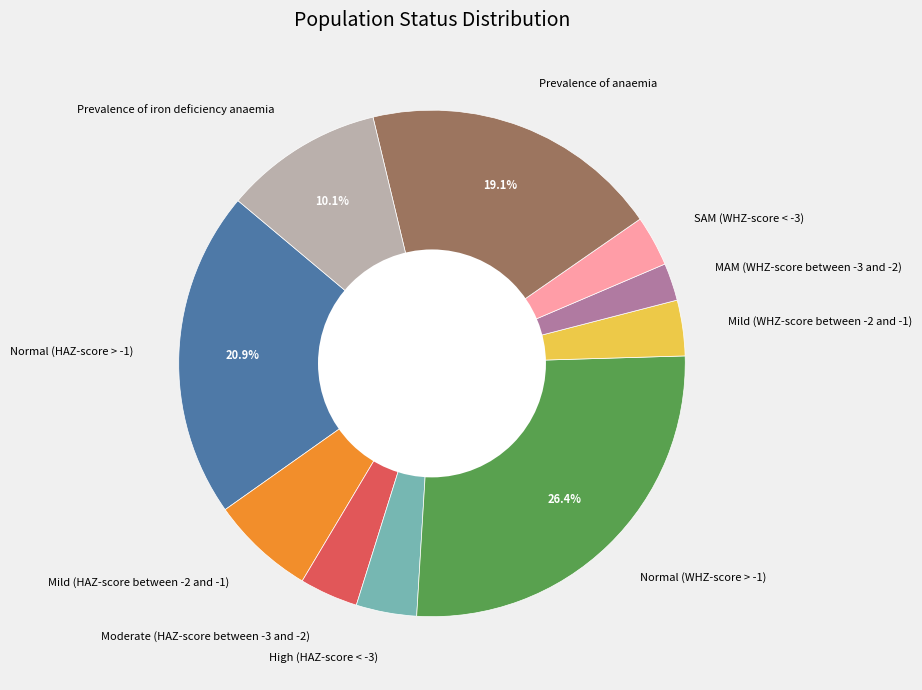

Is there a majority slice in this chart?

No